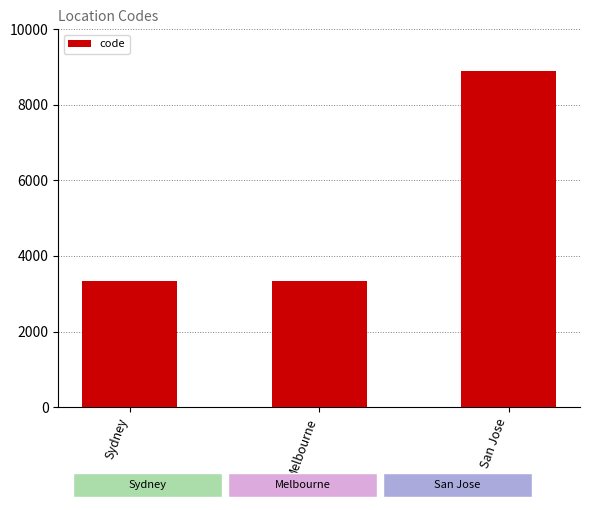

What is the change in value from Sydney to Melbourne?

-11